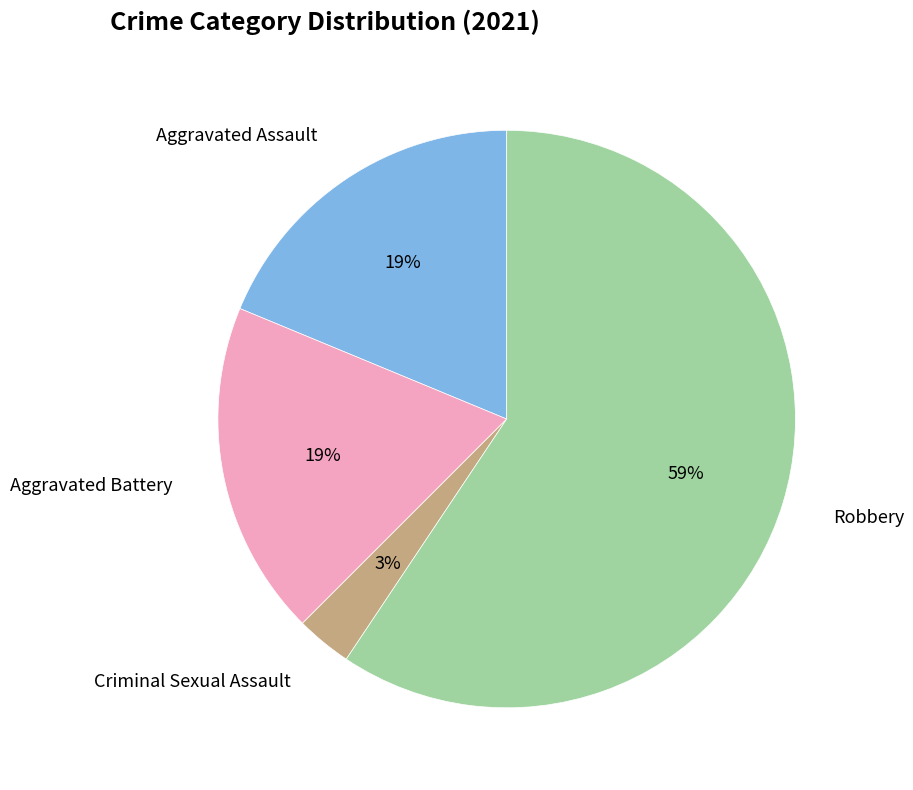

Is there any slice that represents more than half of the pie?

Yes